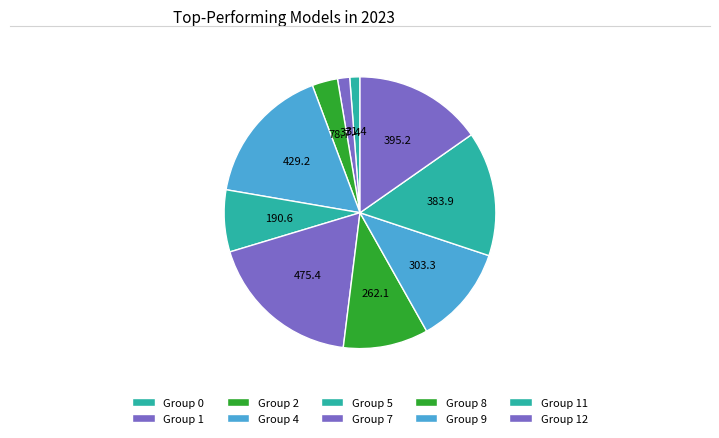

How many segments does this pie chart have?

10